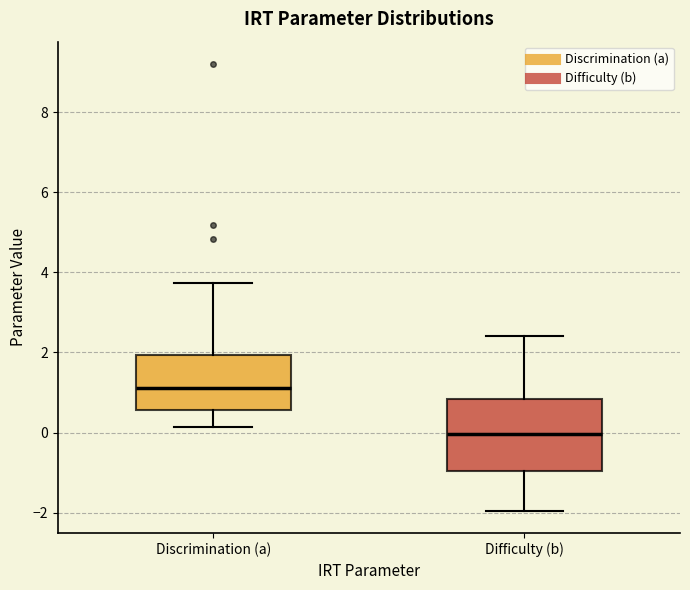

Which box has the lowest median line?

Difficulty (b)